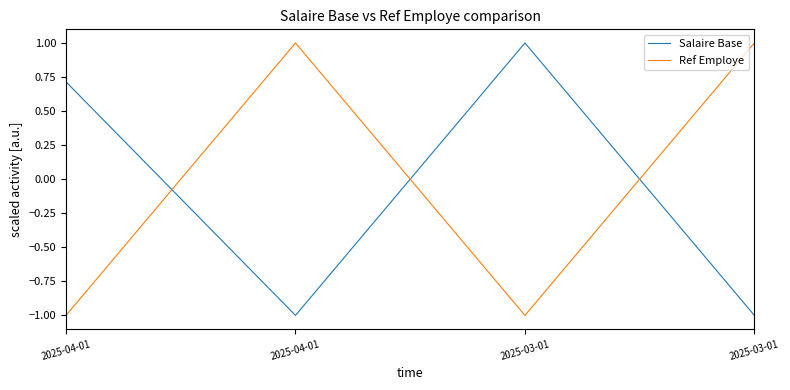

List the series in order of their peak value, lowest first.

Salaire Base, Ref Employe